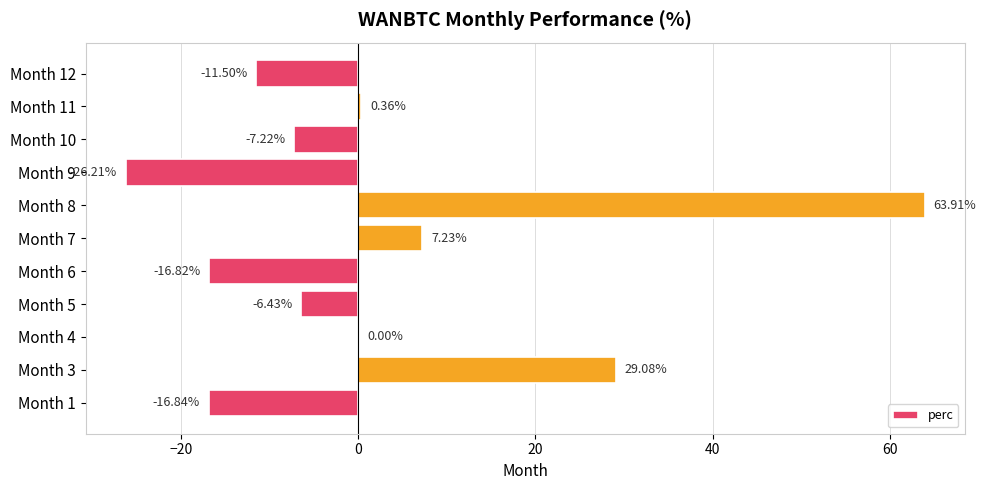

Which has a higher value, Month 3 or Month 8?

Month 8